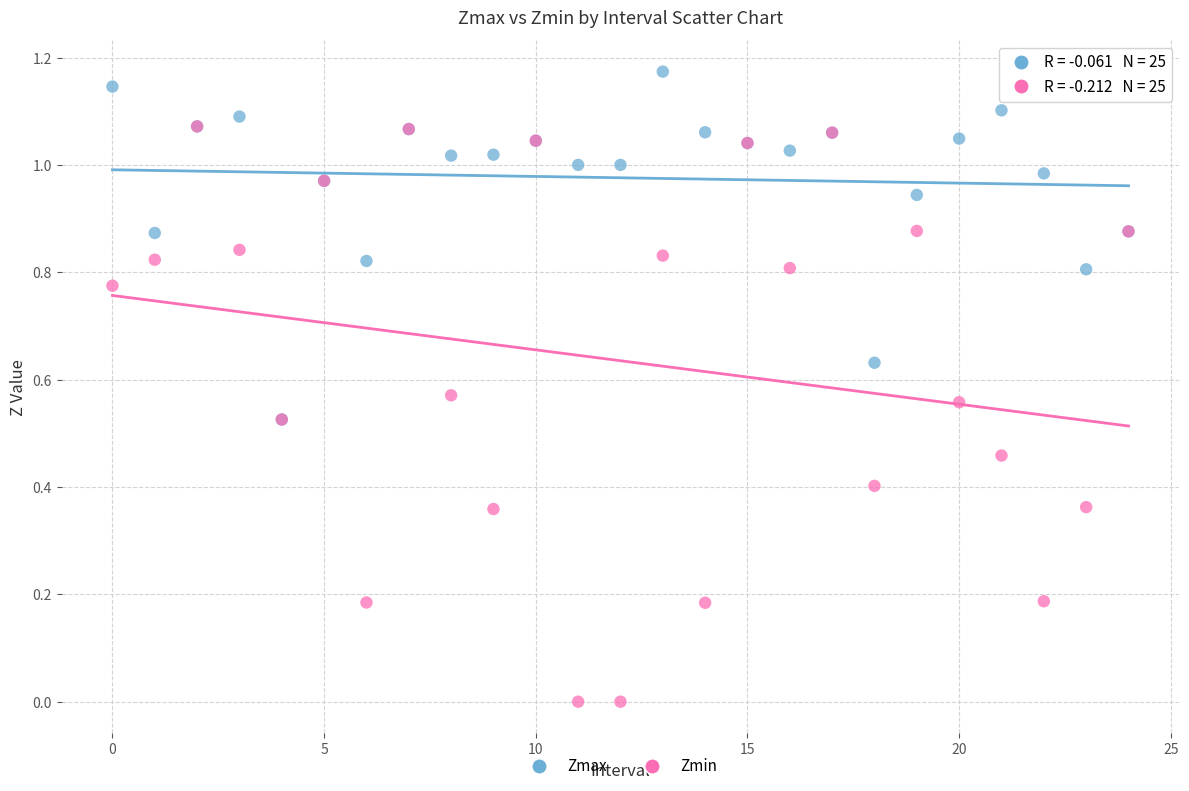

Which series contains the highest Y value?

Zmax